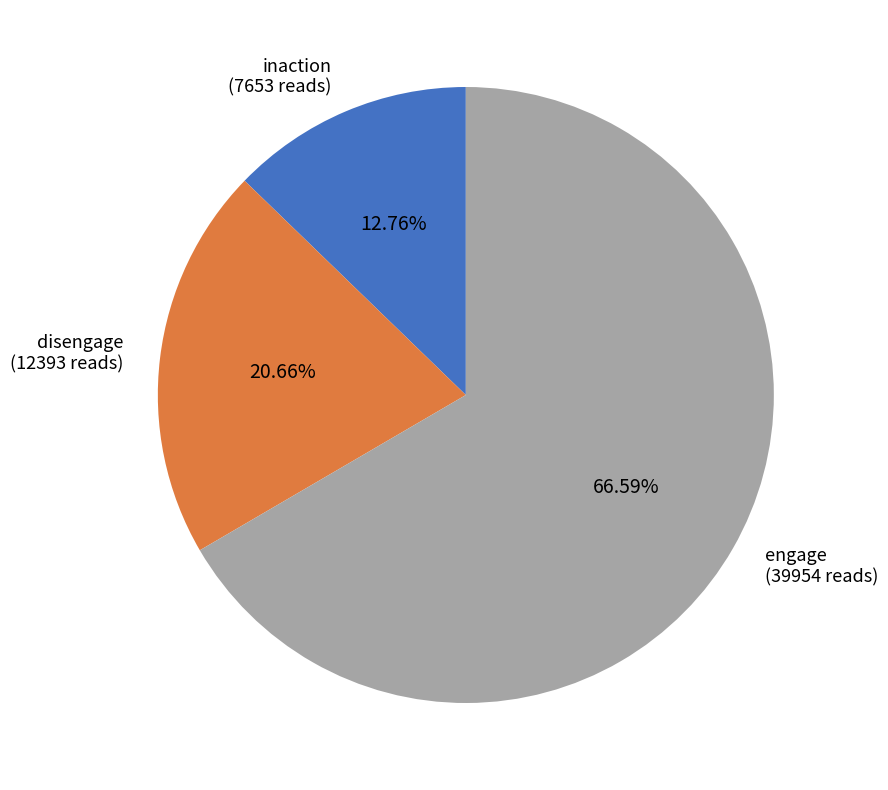

Rank the categories by value from highest to lowest.

engage (39954 reads), disengage (12393 reads), inaction (7653 reads)